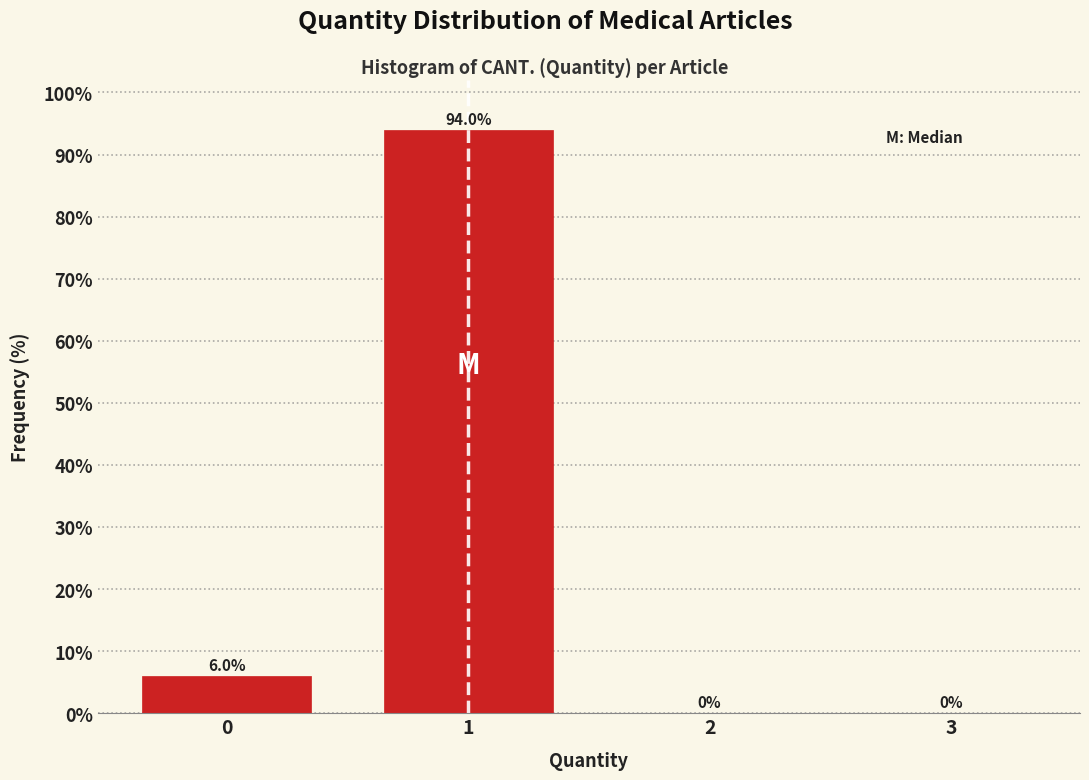

Reading left to right, transcribe this chart: for each bar, give the range it covers on the x-axis and its height.

-0.5 to 0.5: 6.0
0.5 to 1.5: 94.0
1.5 to 2.5: 0.0
2.5 to 3.5: 0.0